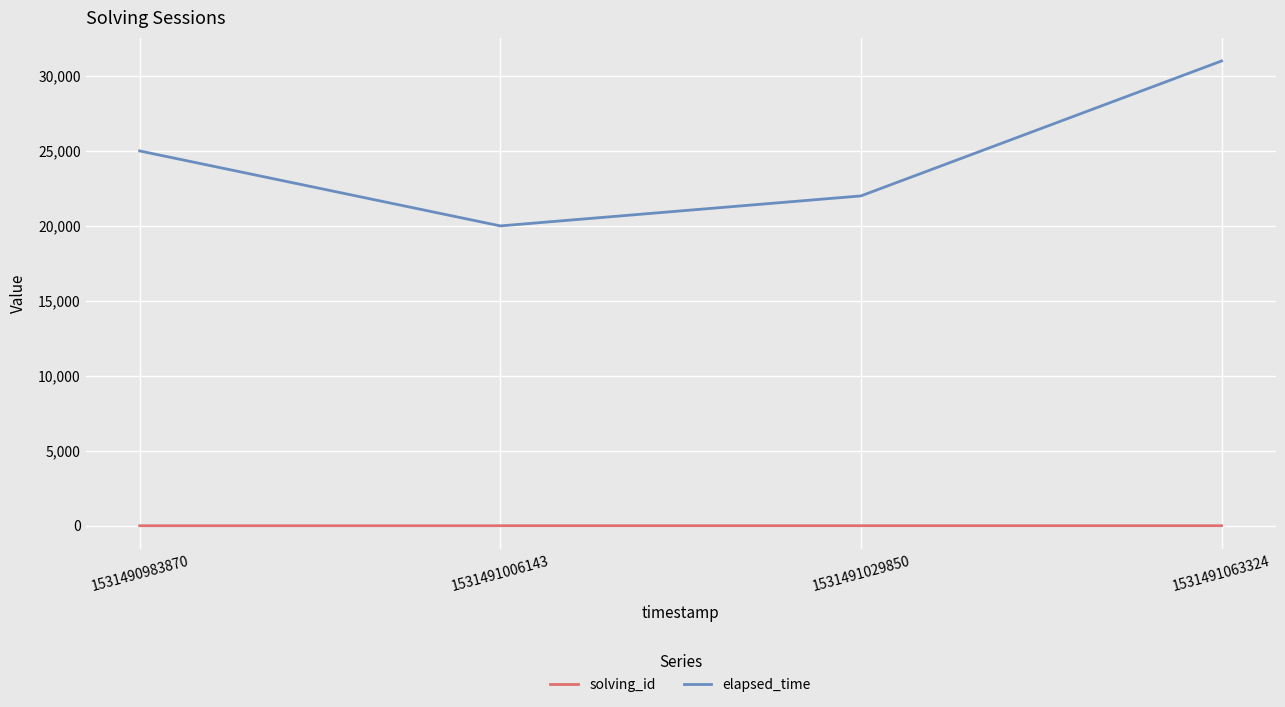

Which series changed the most between 1531491029850 and 1531491063324?

elapsed_time